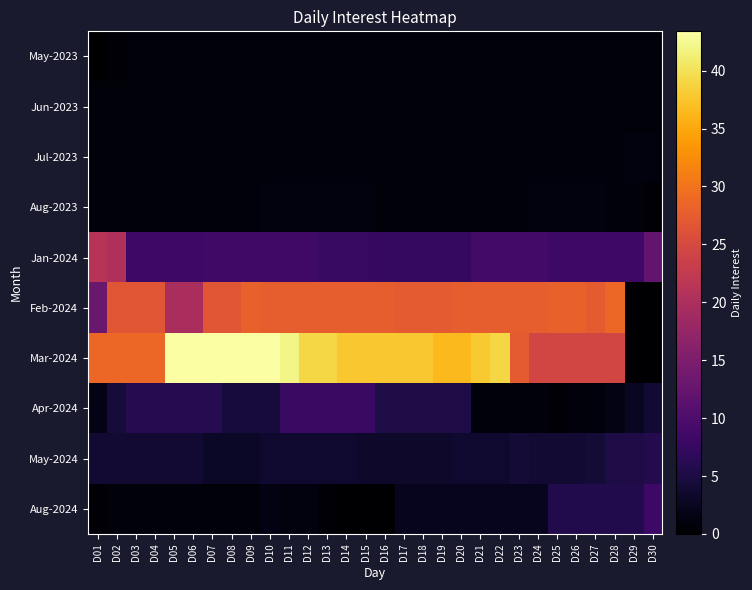

What is the maximum value shown in the chart?

43.4